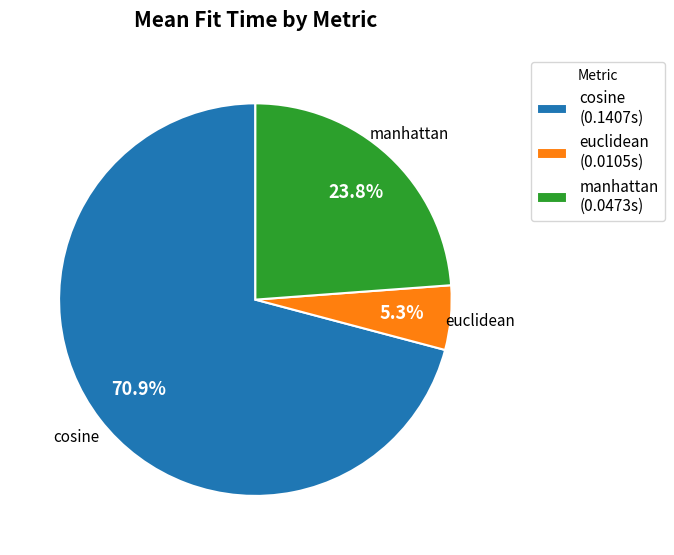

Count the number of slices in the pie.

3